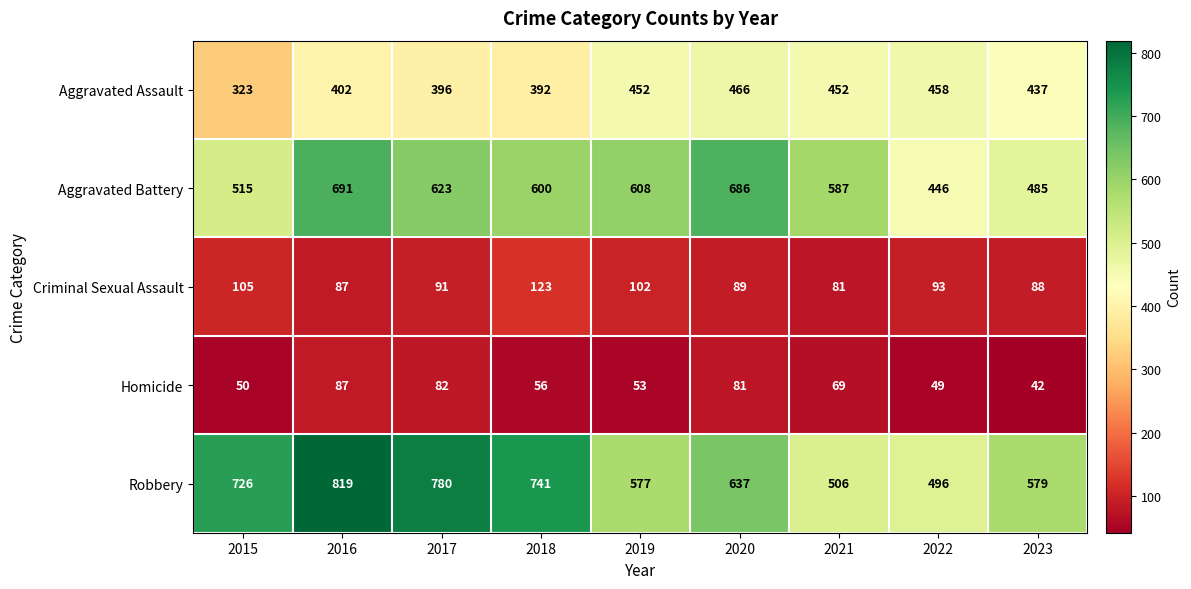

What is the sum of the Homicide values at 2015 and 2017?

132